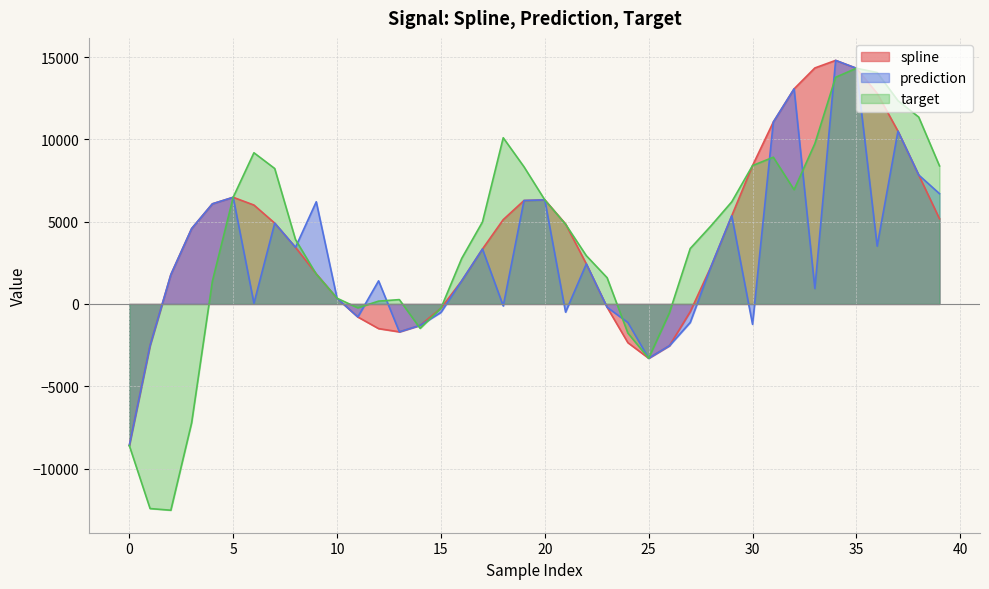

The value of target at 17 is 4979.8. True or false?

True